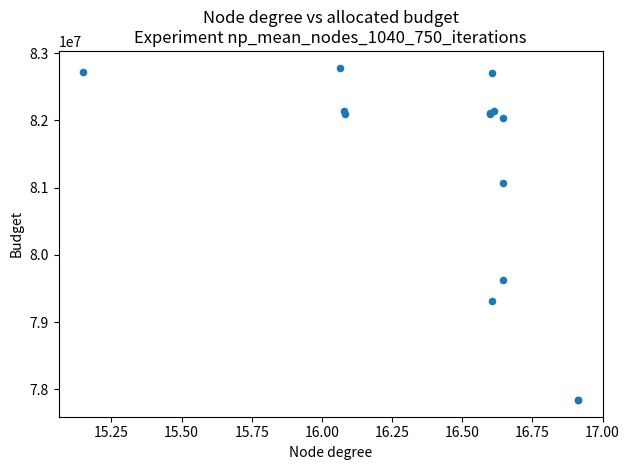

What Y value in the scatter plot is closest to 80312794?

79631741.8